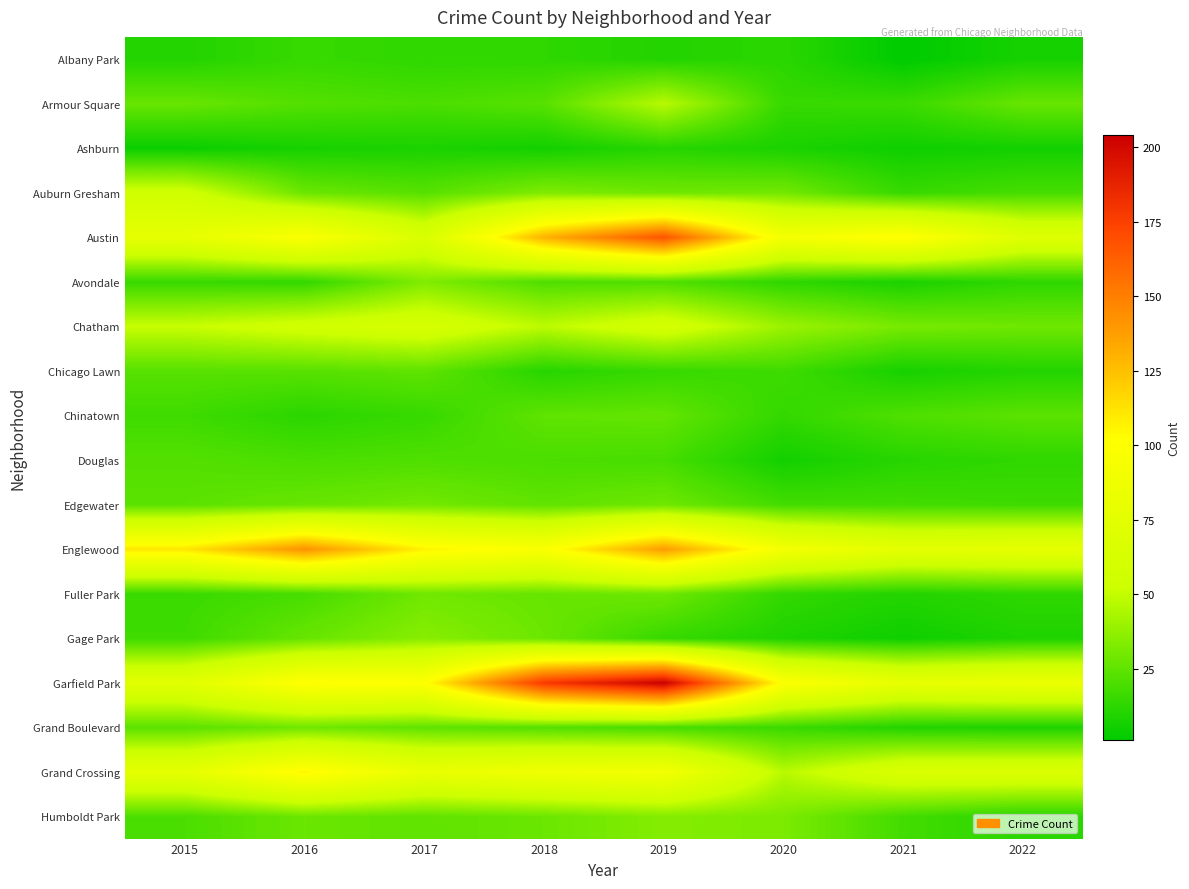

At which category is the sum across all series the highest?

2019